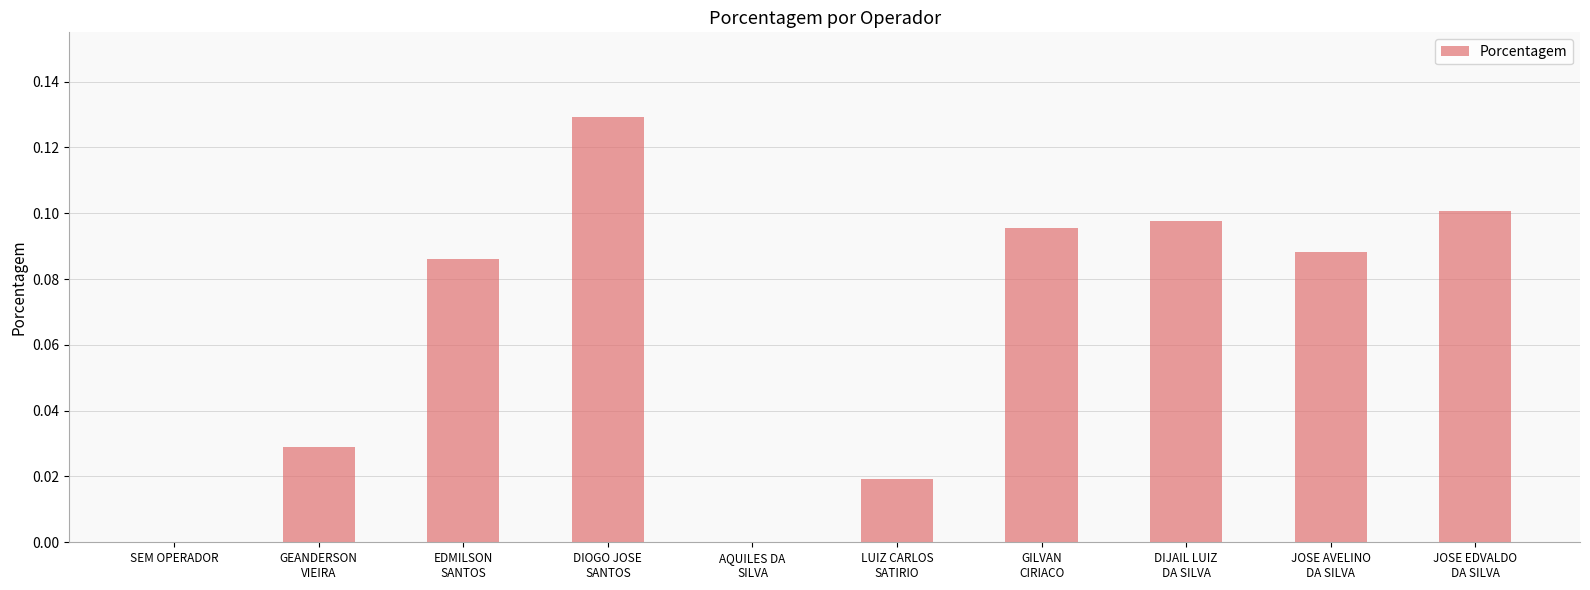

The chart shows a value of 0.1 at JOSE AVELINO
DA SILVA. True or false?

True